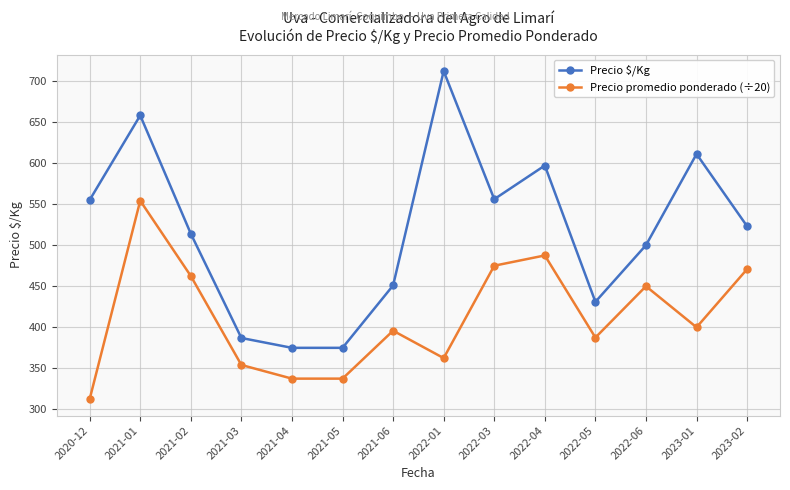

What is the label of the 4th point from the left?

2021-03